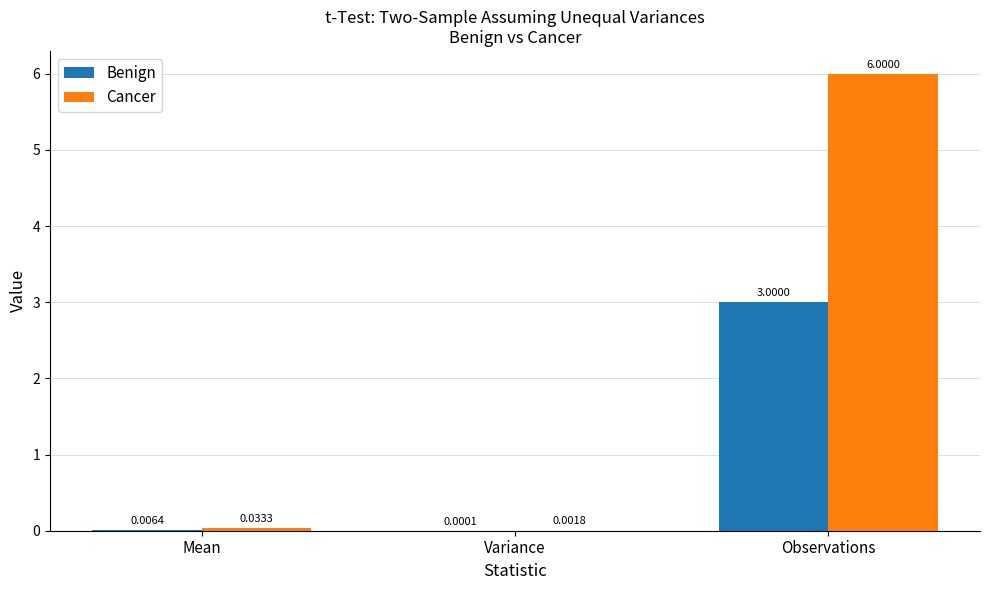

What is the spread (max minus min) of values at Observations?

3.0